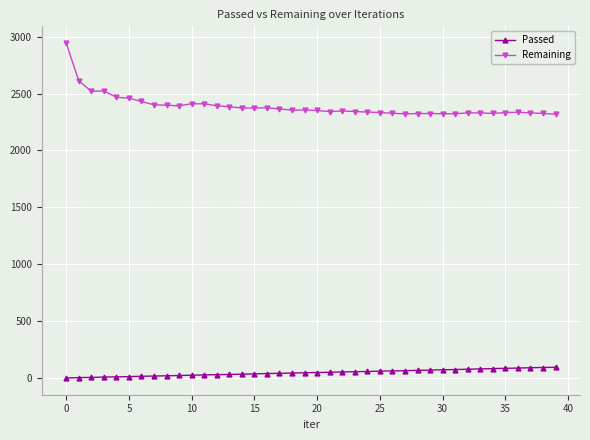

Count the number of categories in the chart.

40